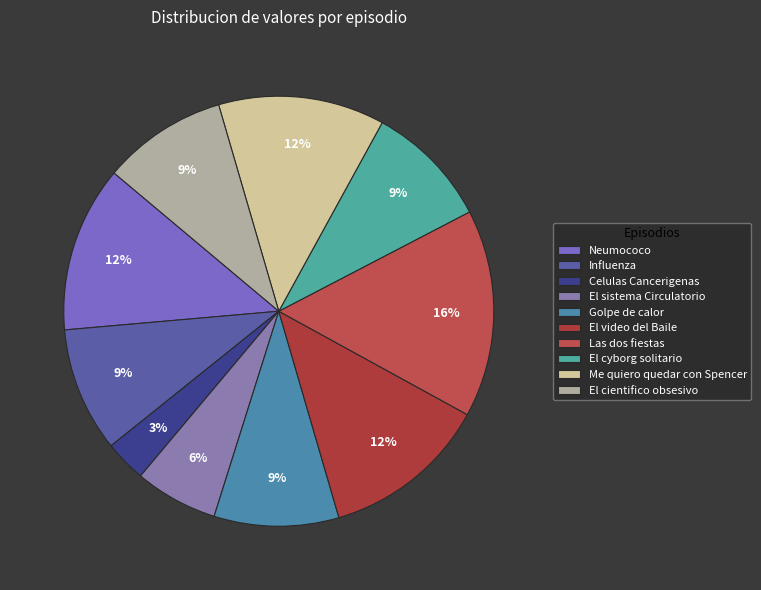

Is it true that El sistema Circulatorio is 21% of the pie?

False